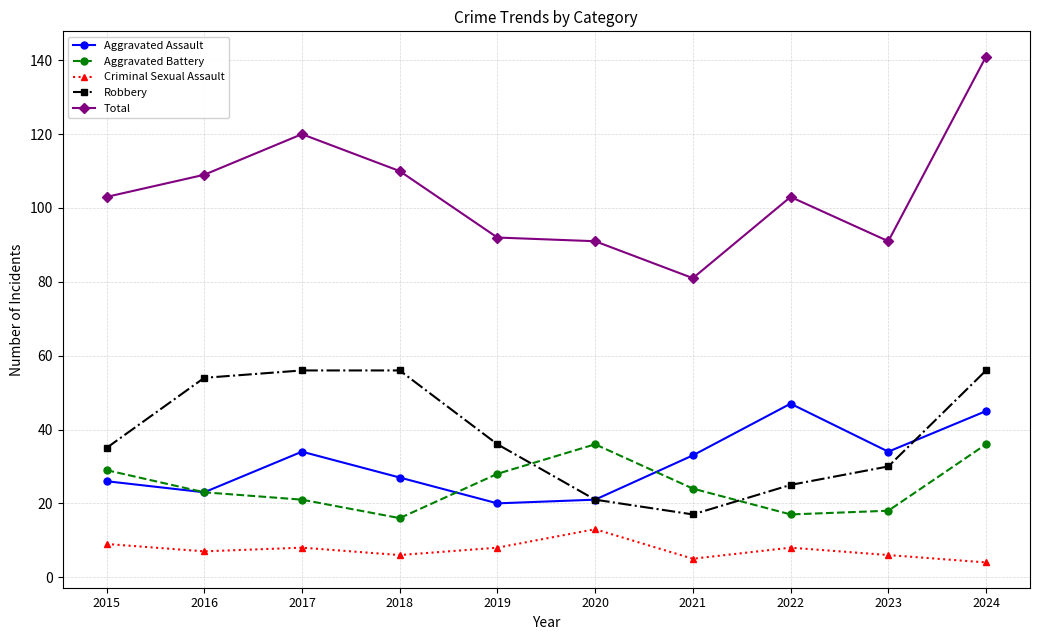

What is the value of the Criminal Sexual Assault point at the 3rd from the left?

8